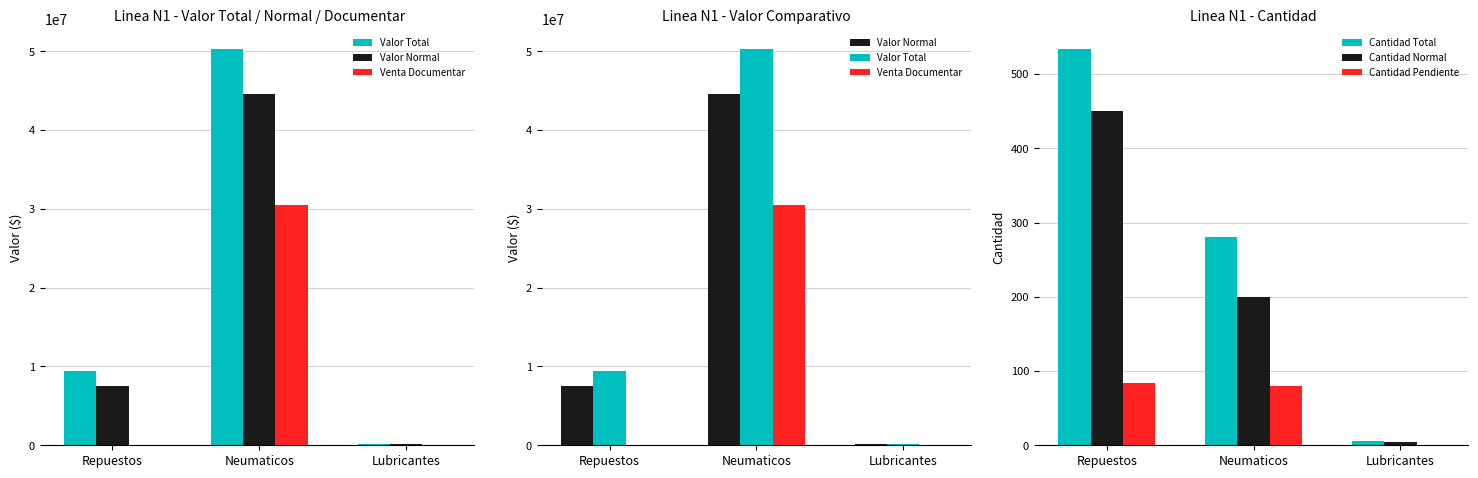

Does the chart contain stacked bars?

No